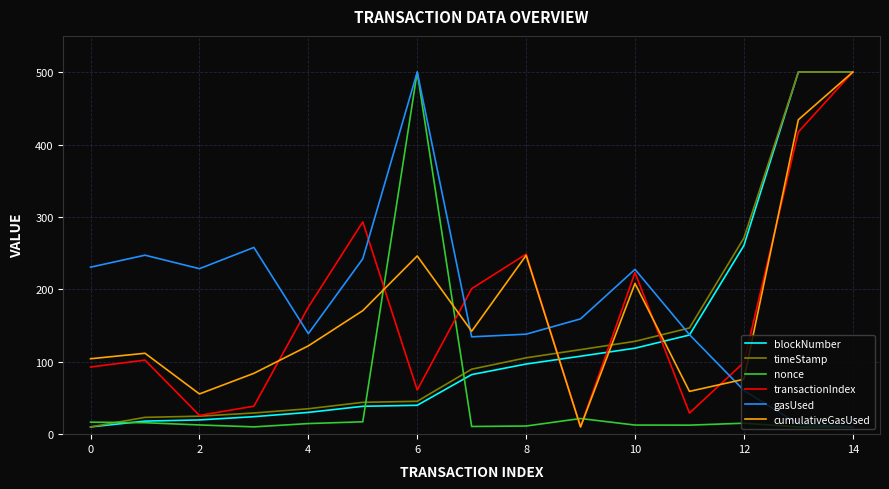

True or false: nonce and timeStamp intersect in this chart.

True